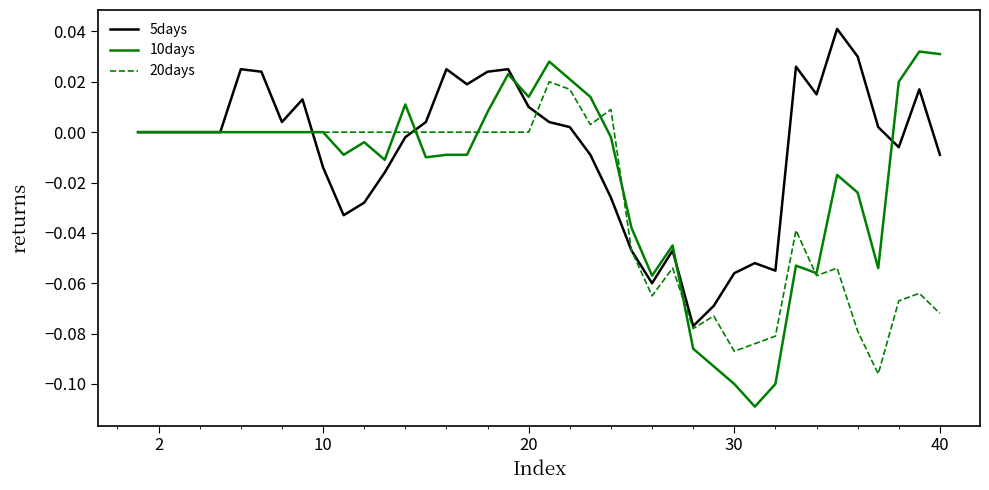

Rank the series by their average value, from highest to lowest.

5days, 10days, 20days